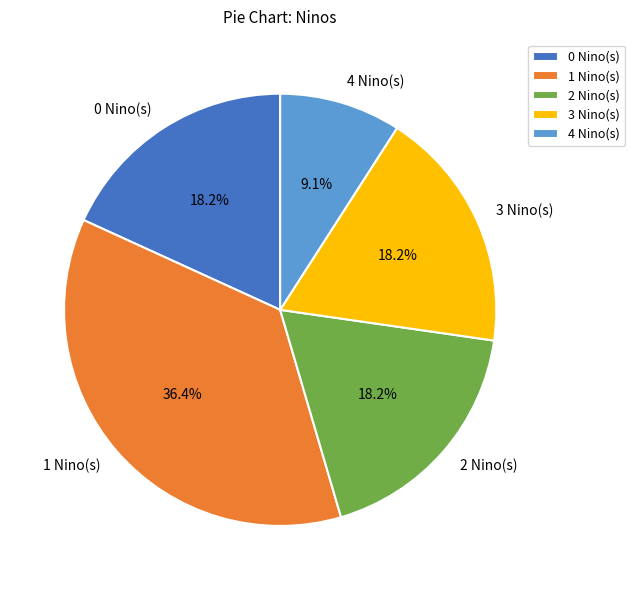

Approximately how many times larger is the value at 3 Nino(s) compared to 0 Nino(s)?

1.0